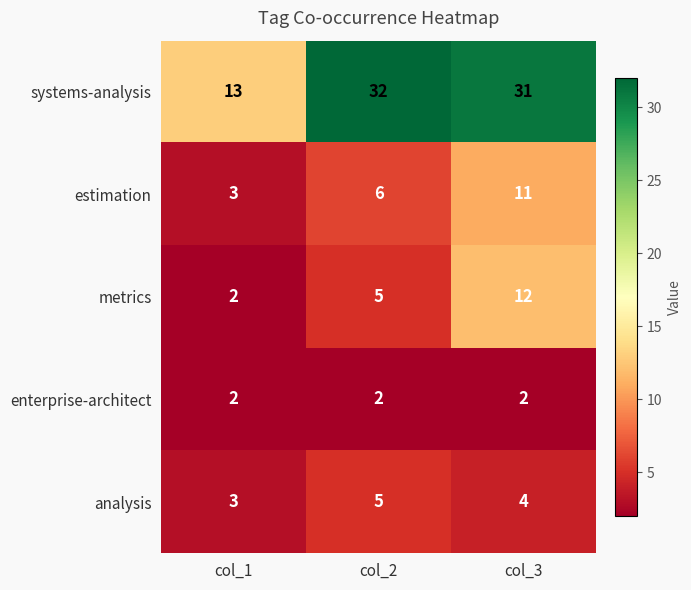

At col_3, list the series in order from largest to smallest.

systems-analysis, metrics, estimation, analysis, enterprise-architect